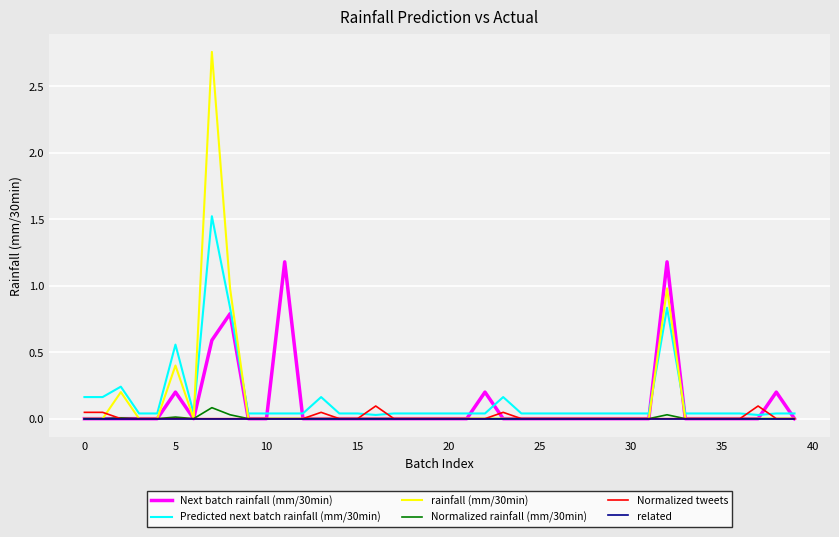

Which series has the largest range (max minus min)?

rainfall (mm/30min)